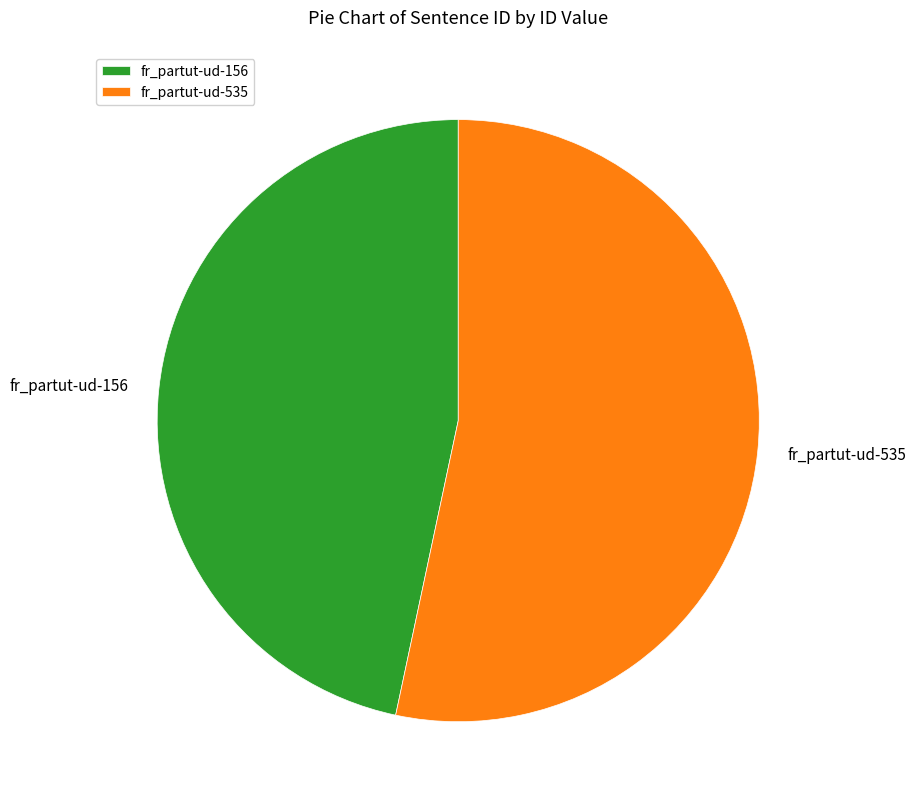

Rank the categories by value from lowest to highest.

fr_partut-ud-156, fr_partut-ud-535